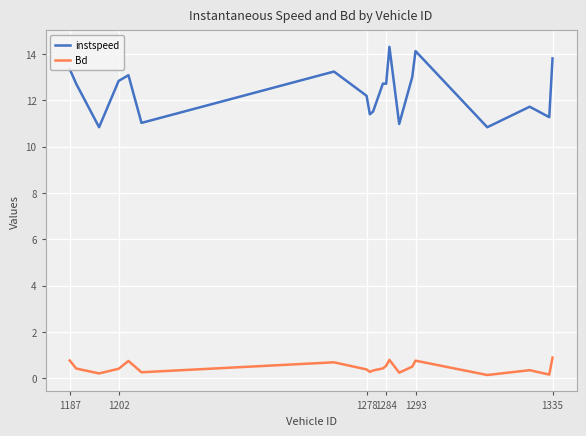

True or false: Bd and instspeed cross at least once.

False